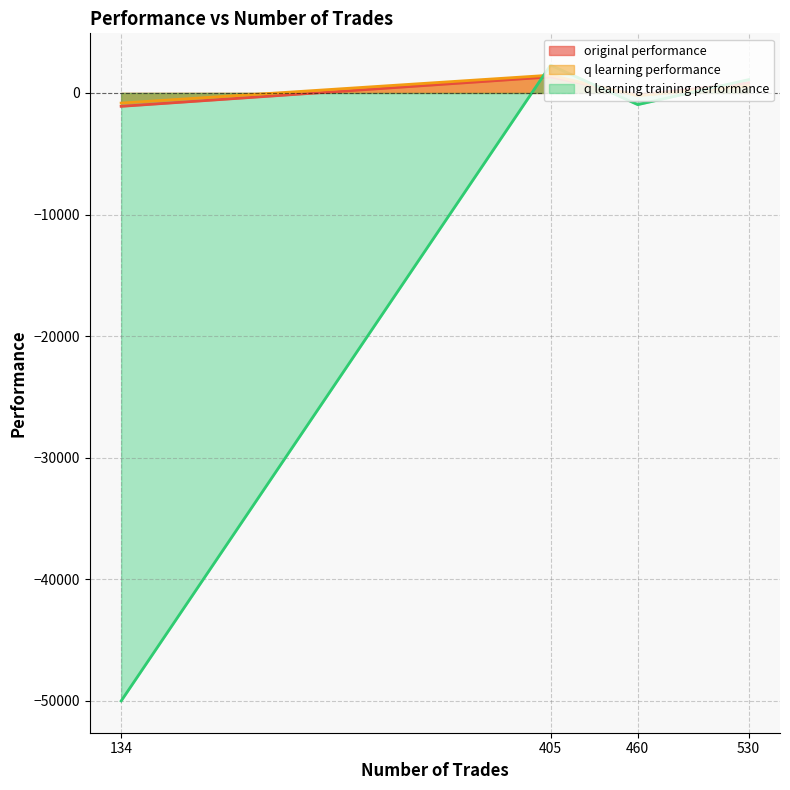

What is the average value of the q learning performance series?

244.5